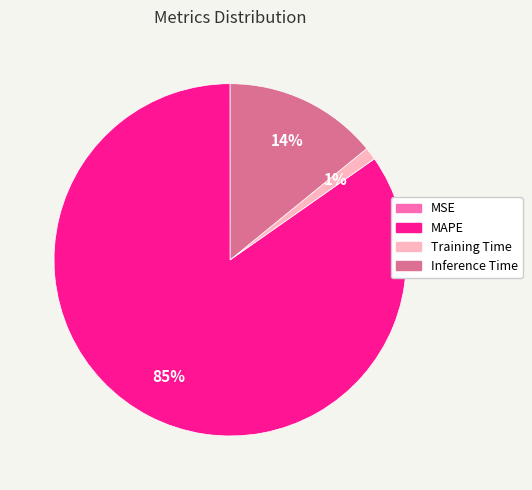

To the nearest percent, what is the average slice percentage?

25%